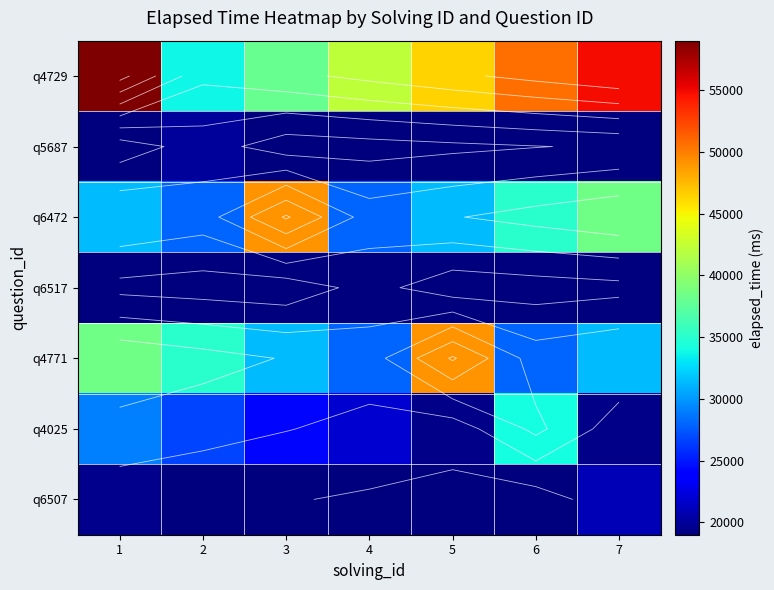

Where is q4729 nearest to the value 46357?

5